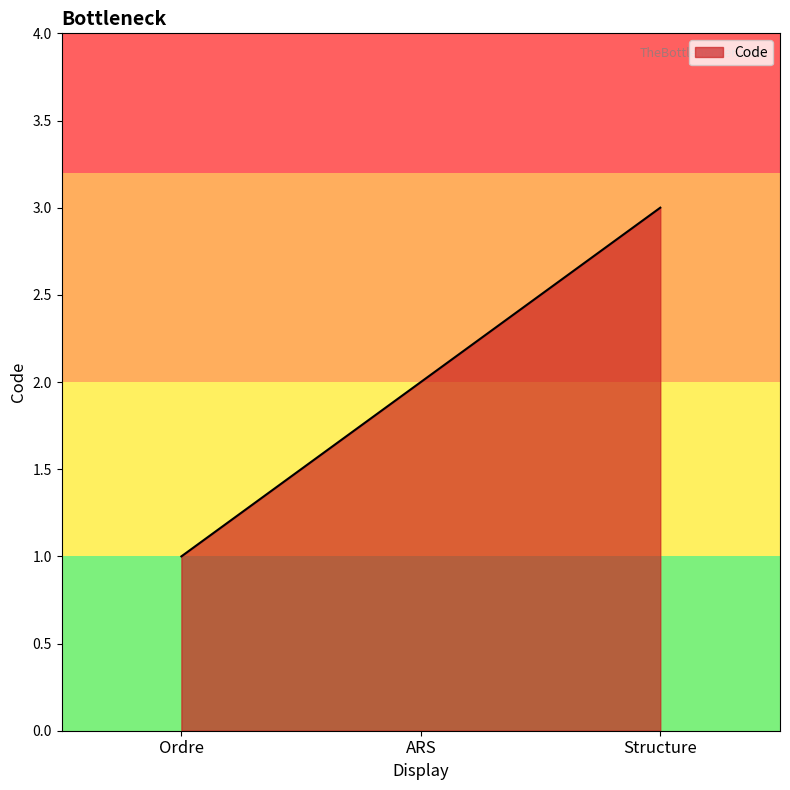

What position from the left is Ordre?

1